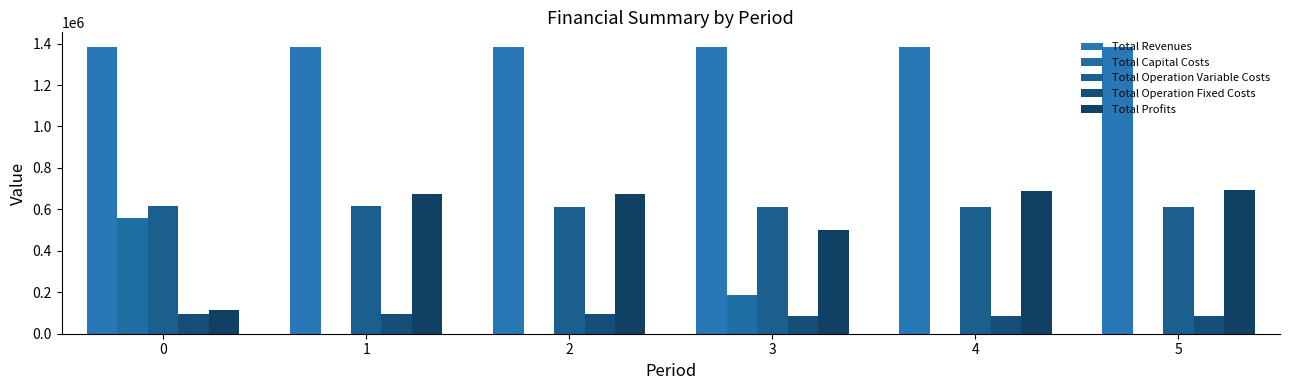

Reading right to left, transcribe all the data shown in this chart.

Total Revenues: 1384637.6	1384637.6	1384637.6	1384939.0	1384939.0	1384939.0
Total Capital Costs: 0.0	0.0	188175.0	0.0	0.0	557186.0
Total Operation Variable Costs: 609297.4	610697.9	612096.5	613541.6	614935.9	616328.3
Total Operation Fixed Costs: 83387.9	83387.9	83387.9	97321.6	97321.6	97321.6
Total Profits: 691952.3	690551.8	500978.1	674075.8	672681.5	114103.1